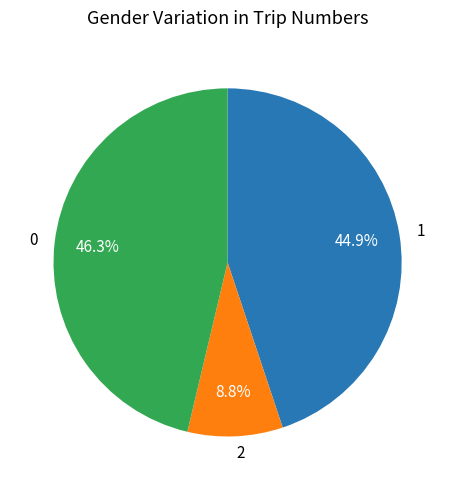

Rank the categories by value from highest to lowest.

0, 1, 2